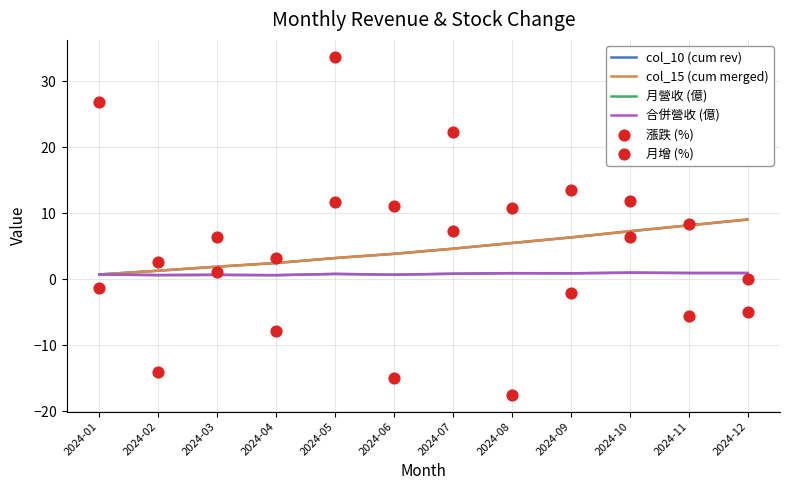

Is the value of 月營收 (億) at 2024-10 greater than the value of 月增 (%) at 2024-07?

No